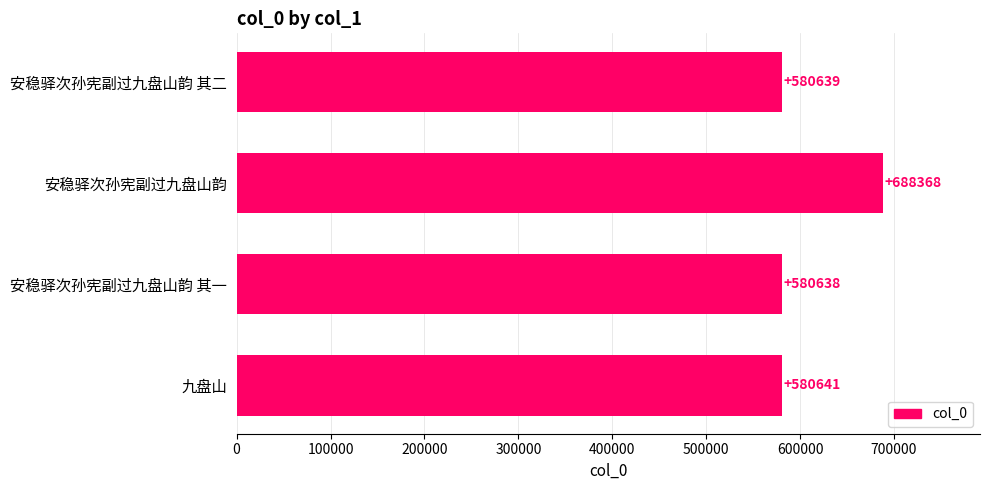

List the labels in order of value, smallest first.

安稳驿次孙宪副过九盘山韵 其一, 安稳驿次孙宪副过九盘山韵 其二, 九盘山, 安稳驿次孙宪副过九盘山韵